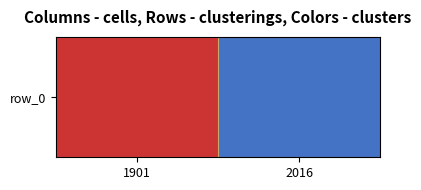

Which category has the highest value across all series?

1901